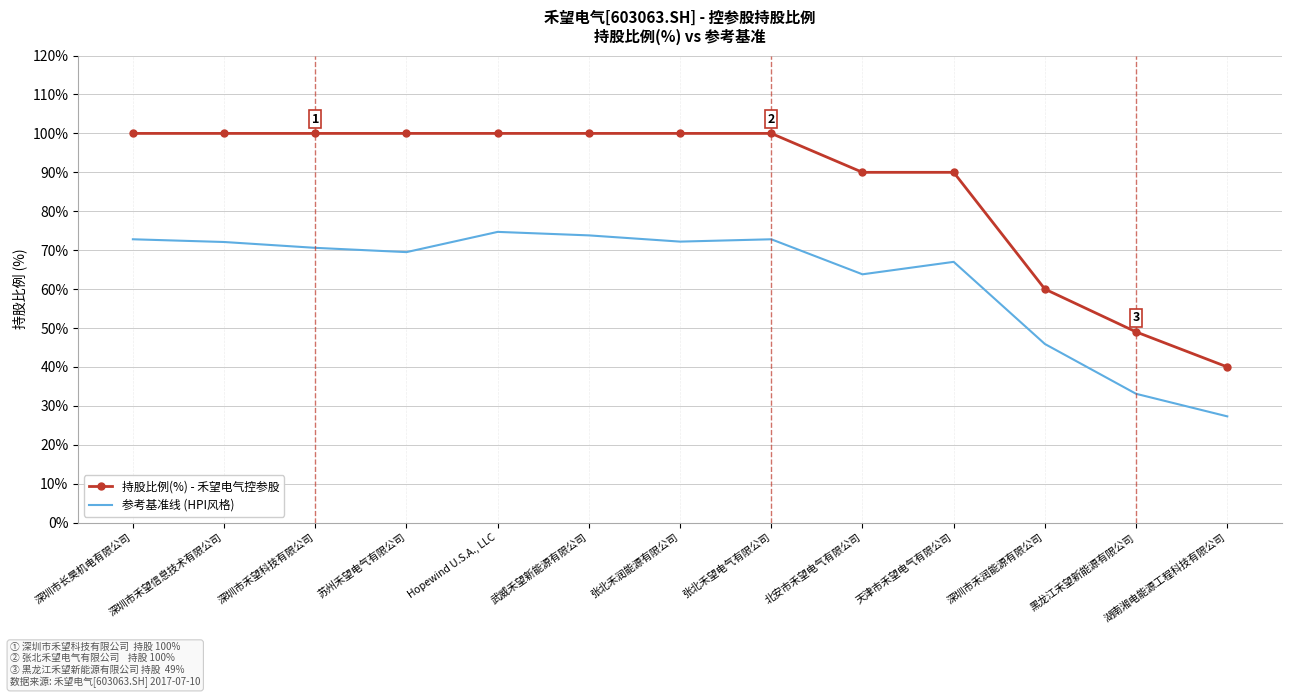

True or false: 参考基准线 (HPI风格) and 持股比例(%) - 禾望电气控参股 cross at least once.

False